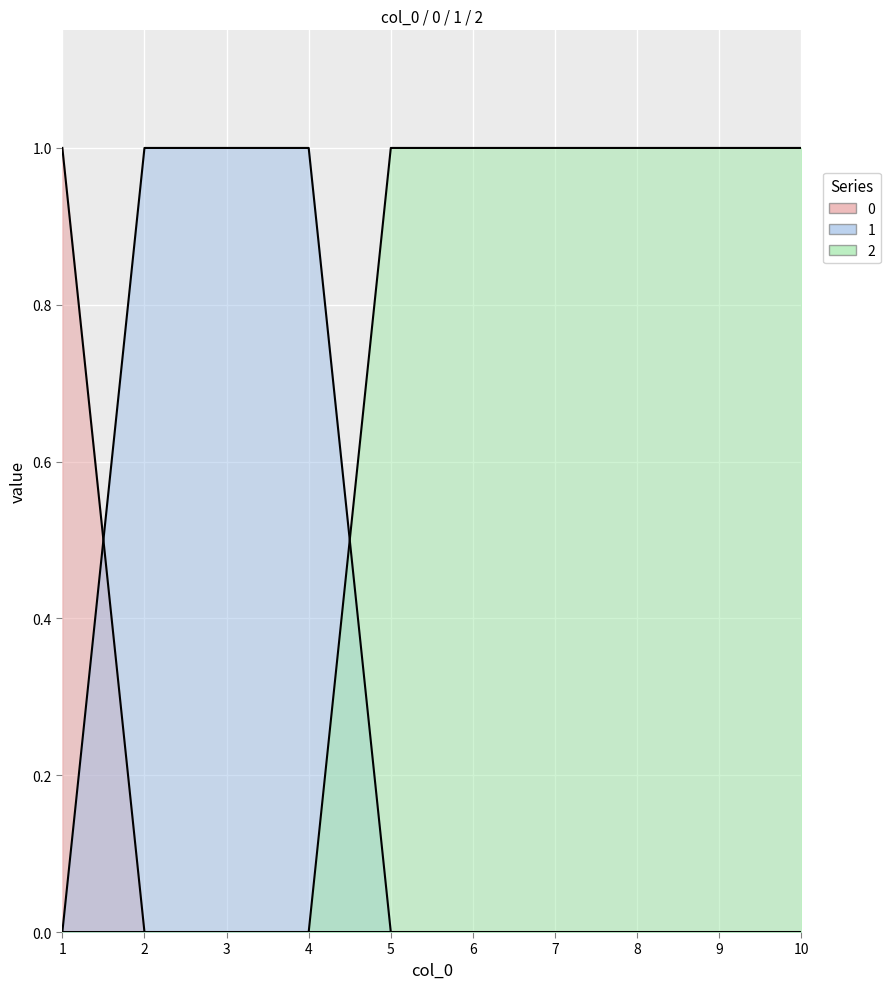

Is it true that 1 equals -1 at 1?

False